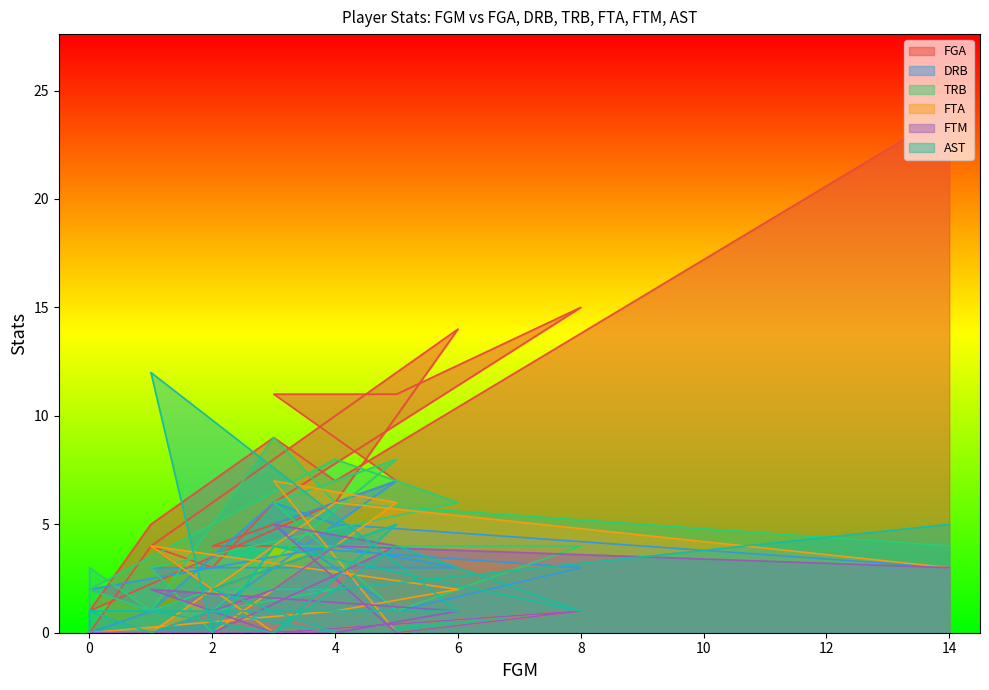

What are all the series names shown in the legend?

FGA, DRB, TRB, FTA, FTM, AST